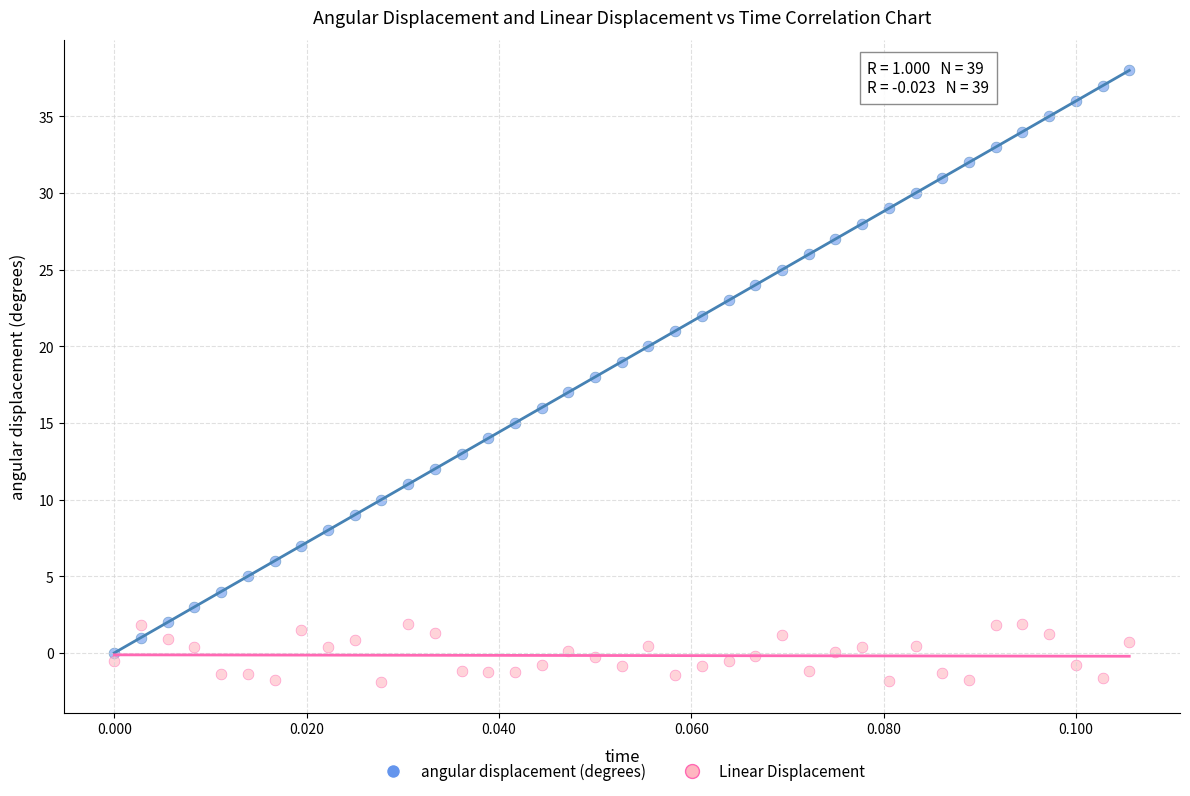

Which series contains the highest Y value?

angular displacement (degrees)